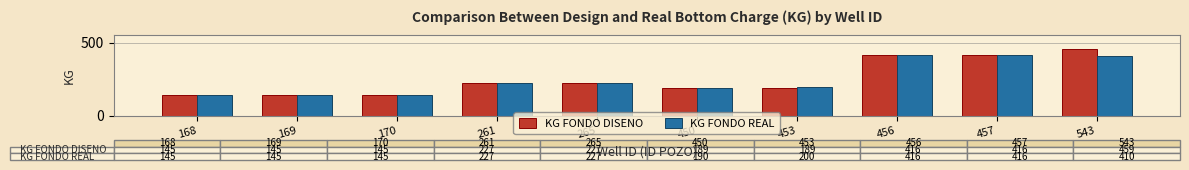

At which label does KG FONDO DISENO reach its peak?

543